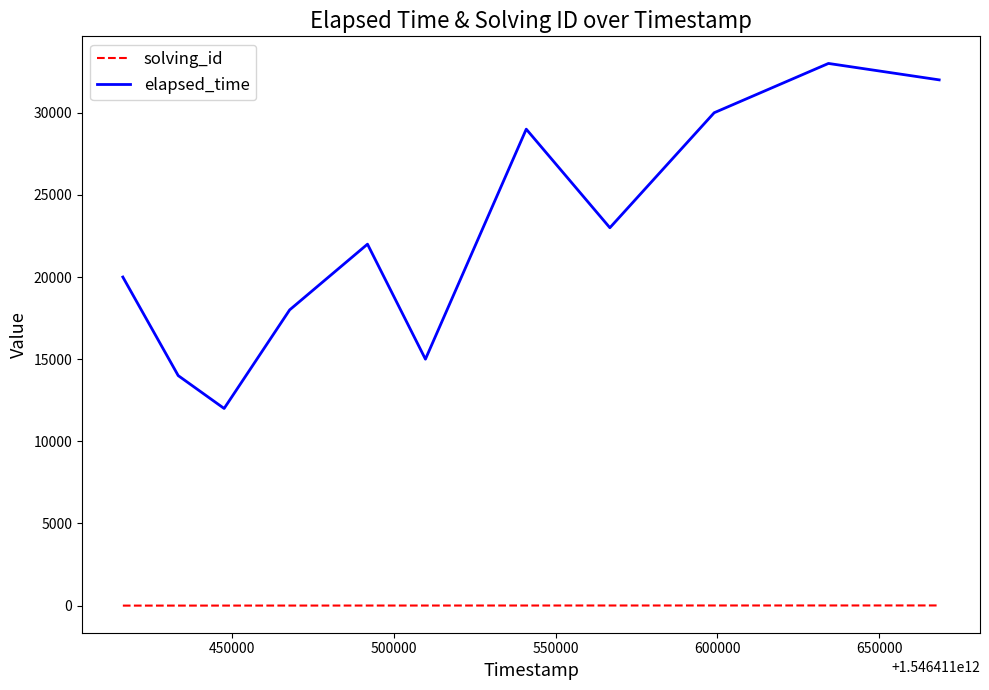

True or false: elapsed_time and solving_id intersect in this chart.

False